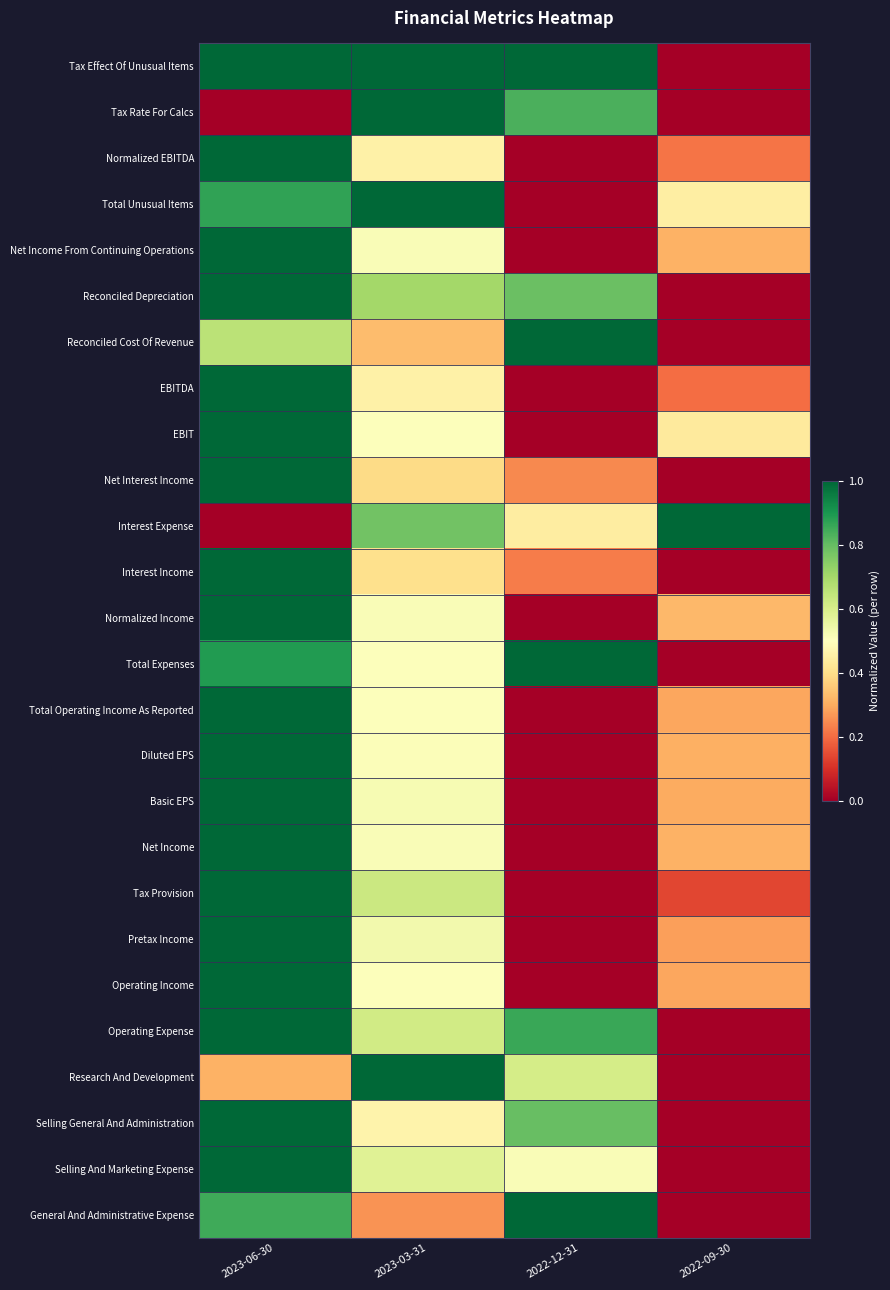

What is the total value across all series at 2022-09-30?

4.8